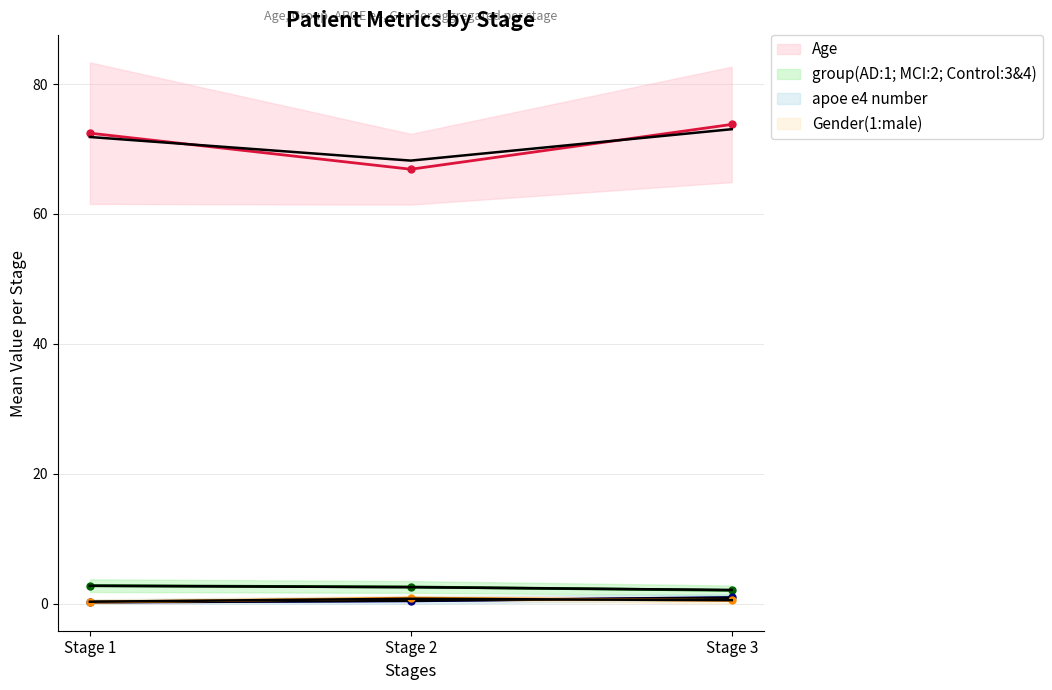

What value does the group series have at 20?

2.0